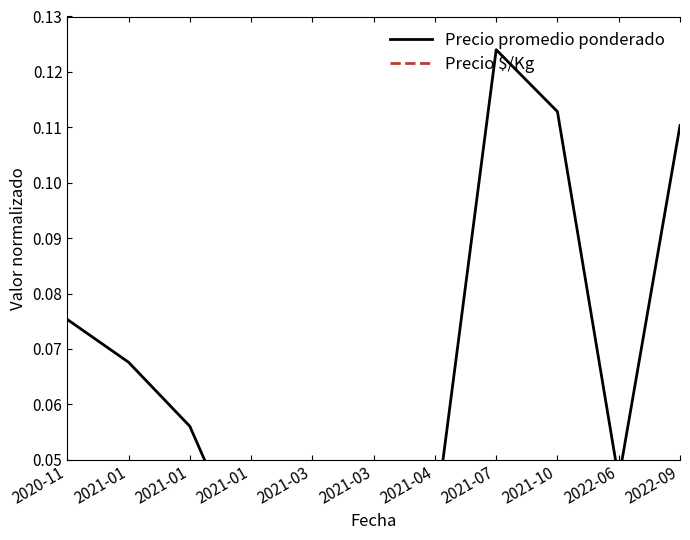

How many interior local peaks does the Precio promedio ponderado series have?

1